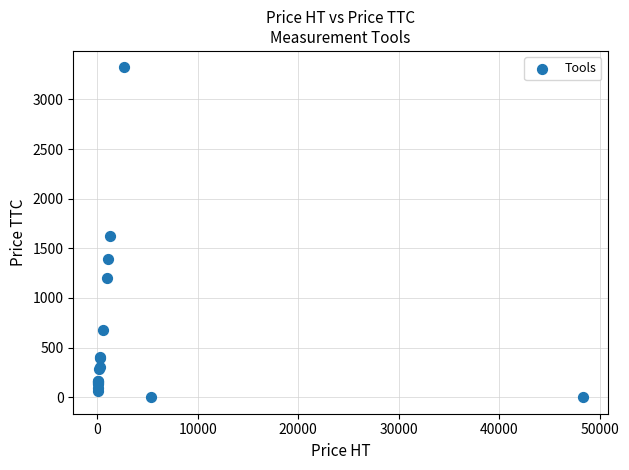

What Y value in the scatter plot is closest to 1661?

1623.0